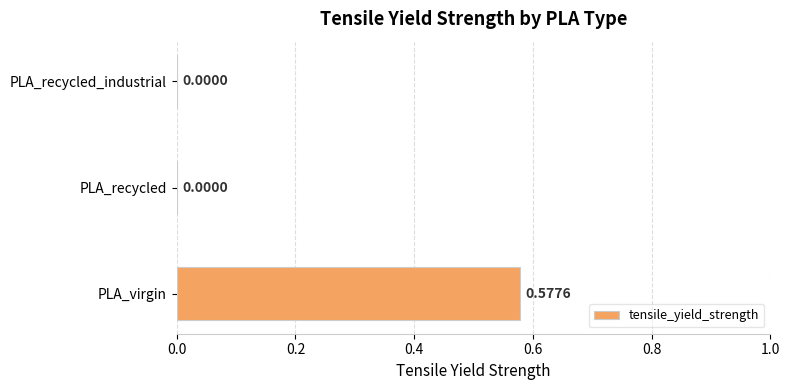

Which label corresponds to the largest value in the chart?

PLA_virgin